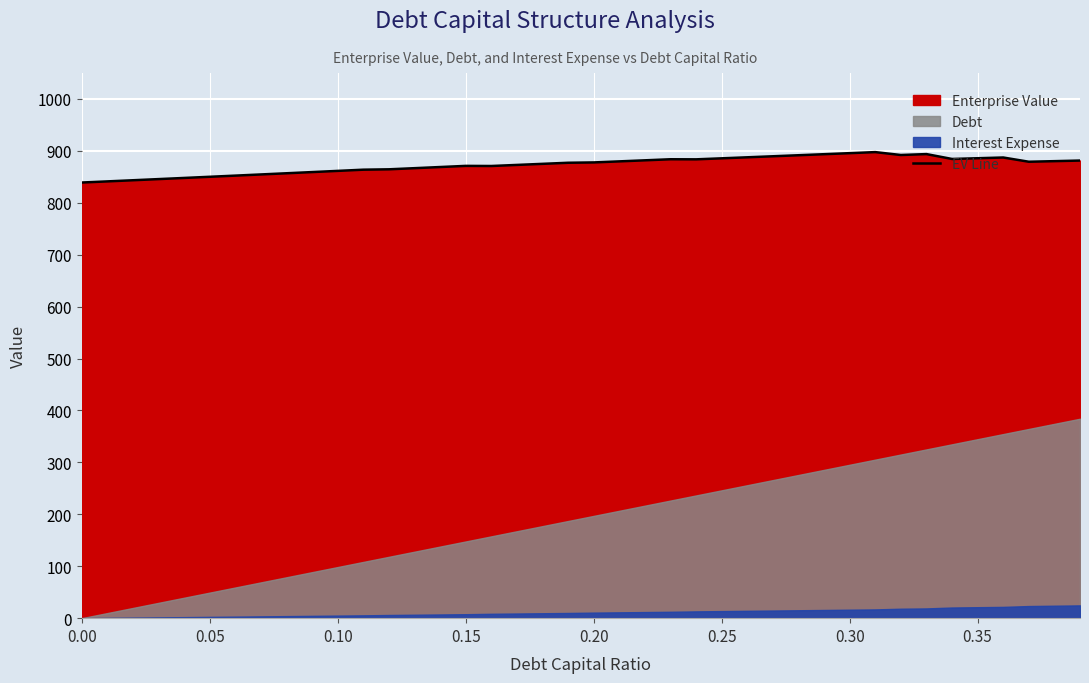

True or false: there are more than 2 points higher than both neighbors.

True